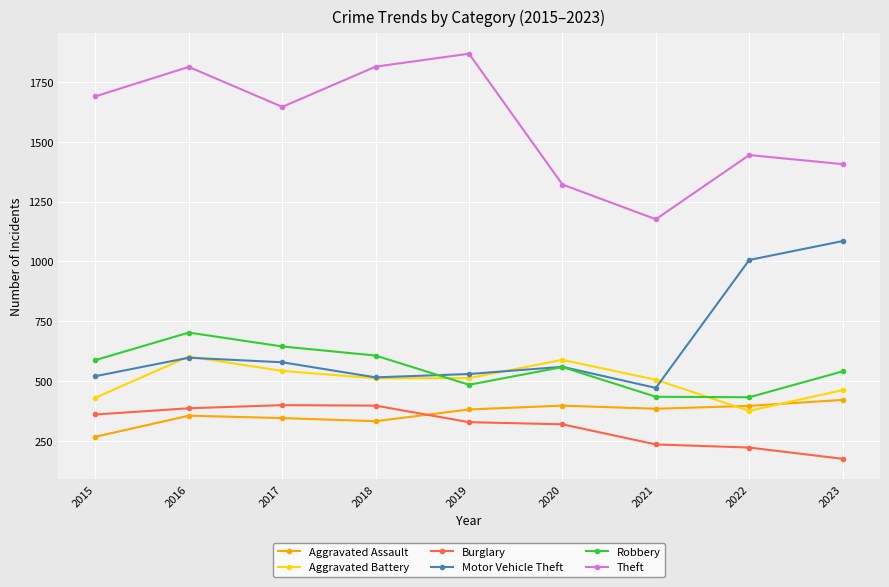

List the series in order of their peak value, highest first.

Theft, Motor Vehicle Theft, Robbery, Aggravated Battery, Aggravated Assault, Burglary